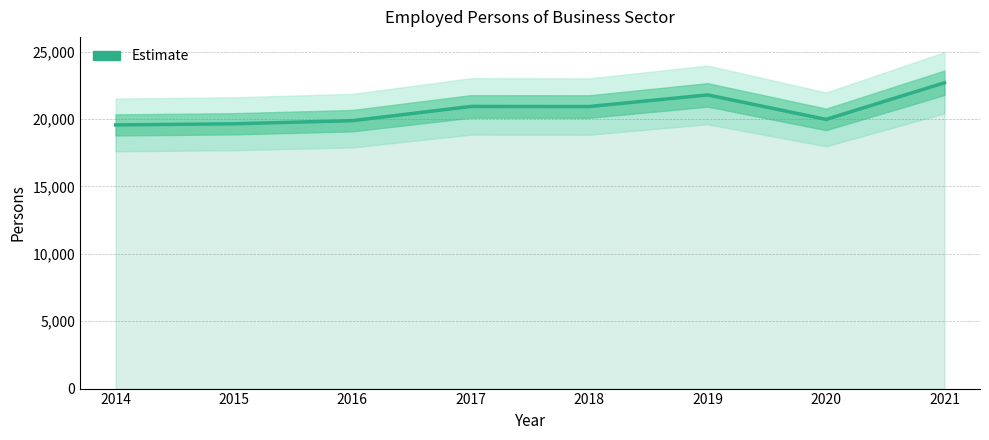

What is the smallest value displayed?

19561.0